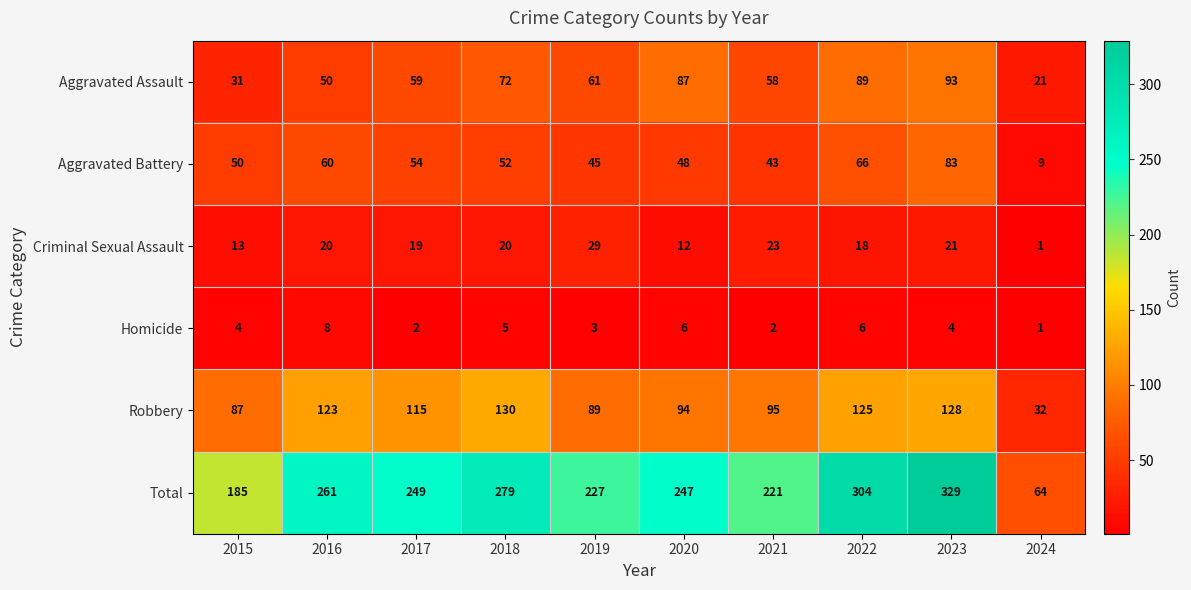

What is the total value across all series at 2019?

454